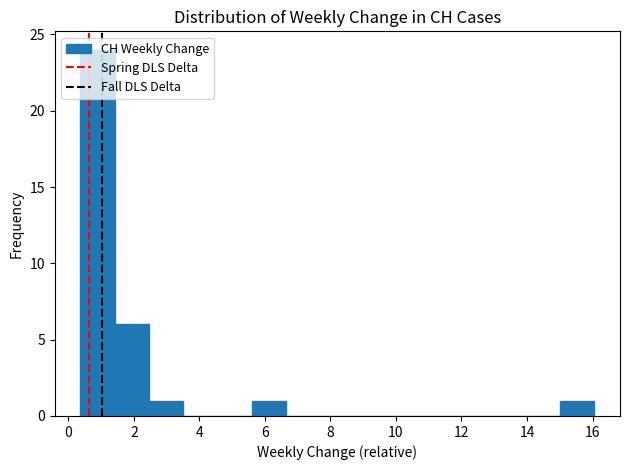

Reading left to right, list every bar in this chart as the range it spans on the x-axis followed by its height. Neither the bar edges nor the heights are printed on the chart, so give them approximately, as read against the axes.

0.4 to 1.4: 24
1.4 to 2.4: 6
2.4 to 3.6: 1
3.6 to 4.6: 0
4.6 to 5.6: 0
5.6 to 6.6: 1
6.6 to 7.6: 0
7.6 to 8.8: 0
8.8 to 9.8: 0
9.8 to 10.8: 0
10.8 to 11.8: 0
11.8 to 13.0: 0
13.0 to 14.0: 0
14.0 to 15.0: 0
15.0 to 16.0: 1